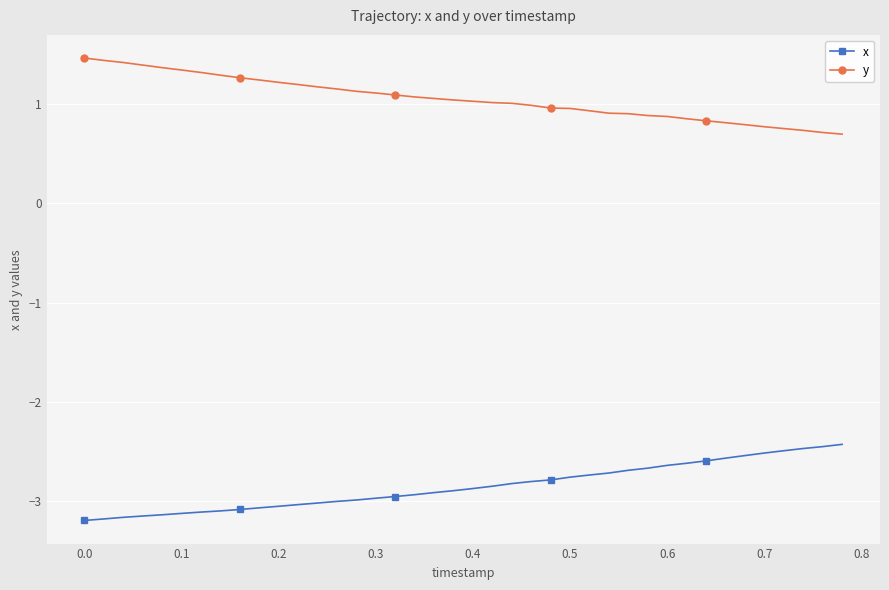

True or false: x has a value of -4.1 at 0.5.

False